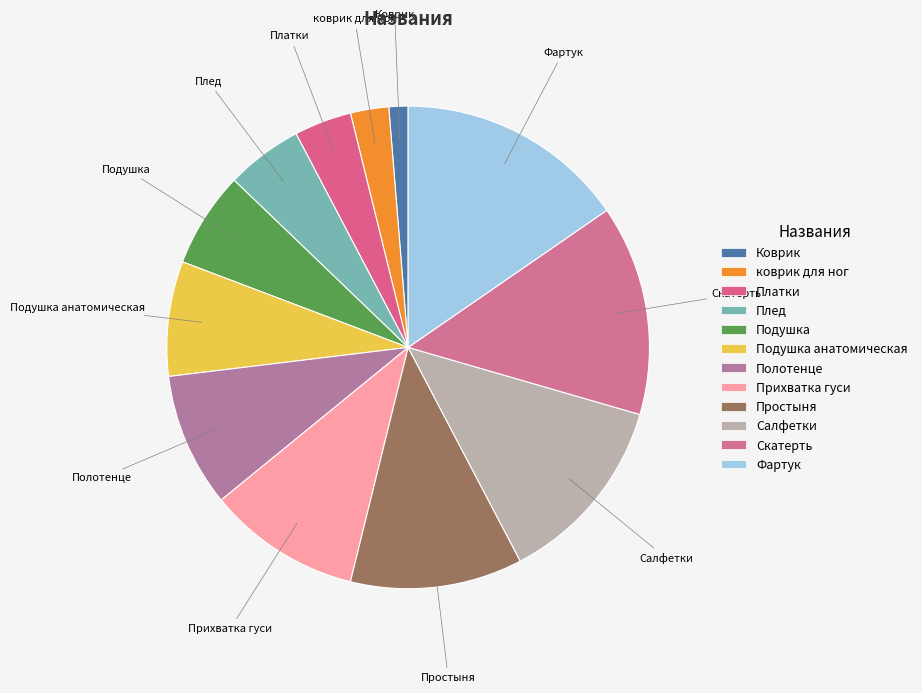

True or false: Подушка анатомическая accounts for 8% of the total.

True